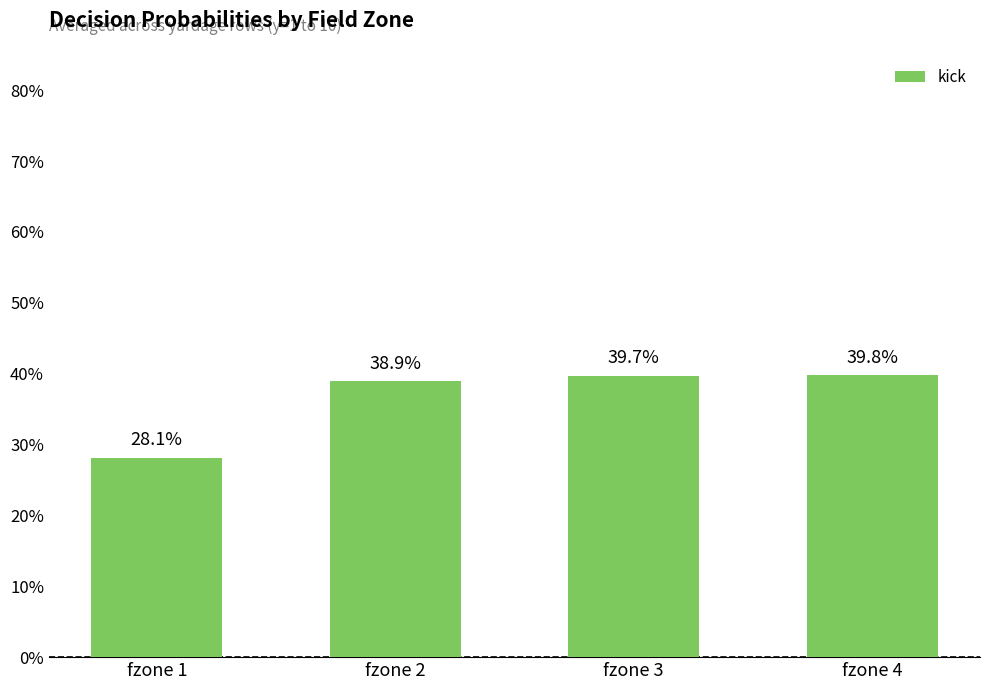

Does the chart contain any negative values?

No